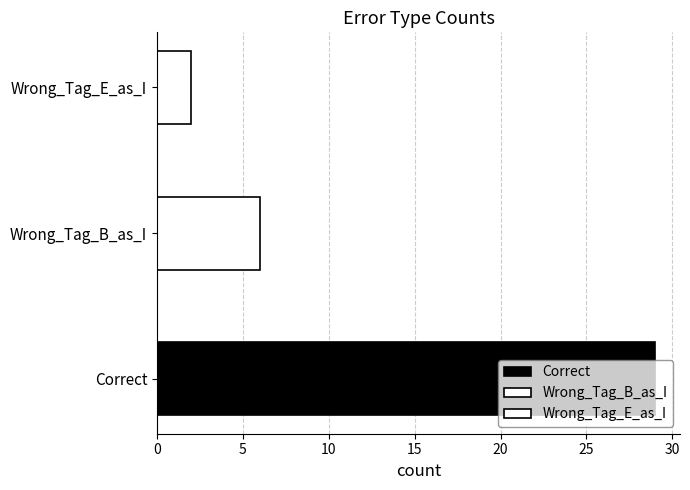

Rank the categories by value from highest to lowest.

Correct, Wrong_Tag_B_as_I, Wrong_Tag_E_as_I